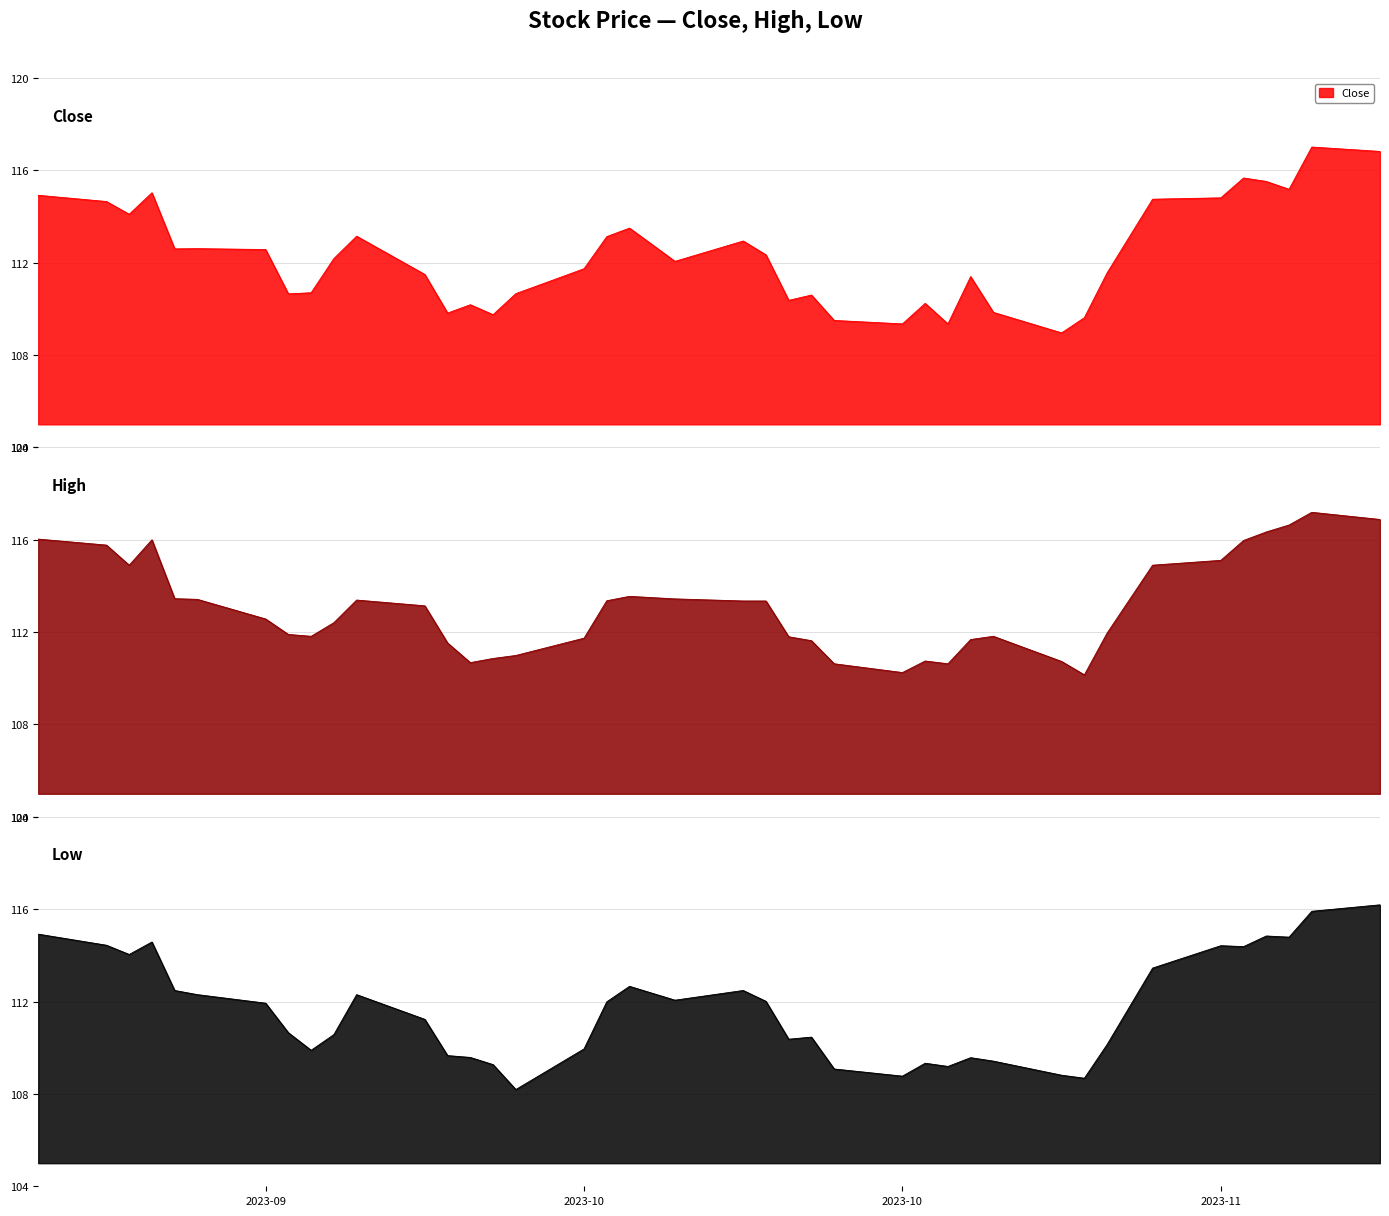

What is the lowest value of the Close series?

109.0